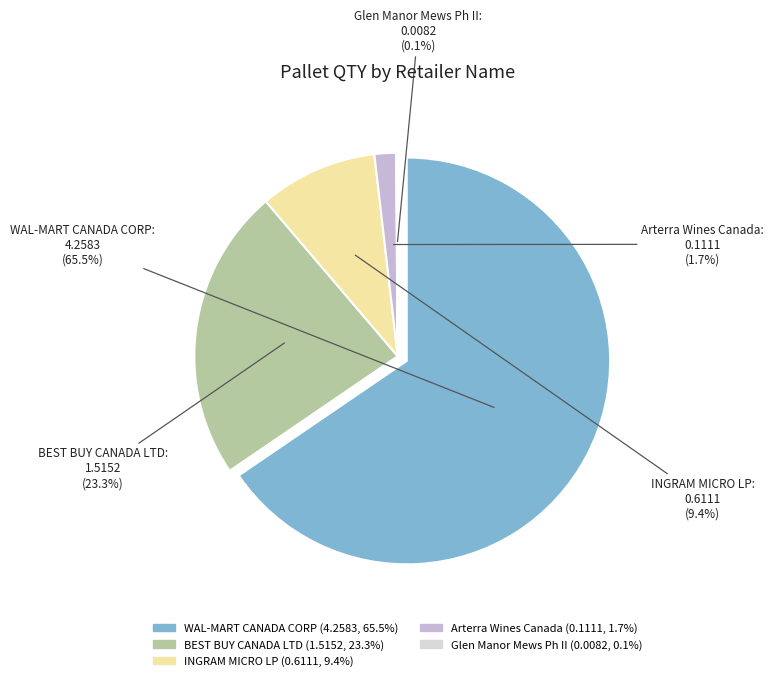

What is the change in value from BEST BUY CANADA LTD to Arterra Wines Canada?

-1.4